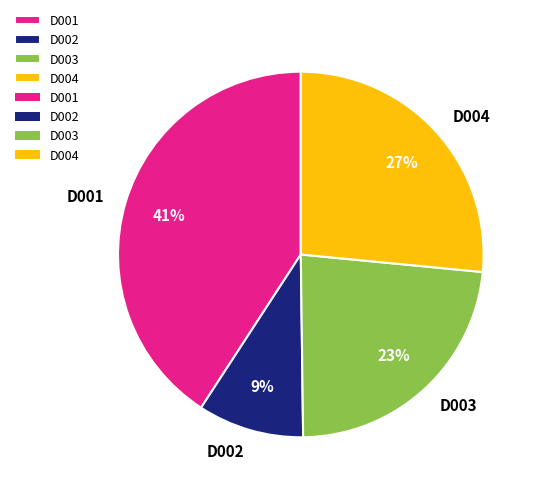

To the nearest percent, what is the difference between the D001 and D004 slice percentages?

14%